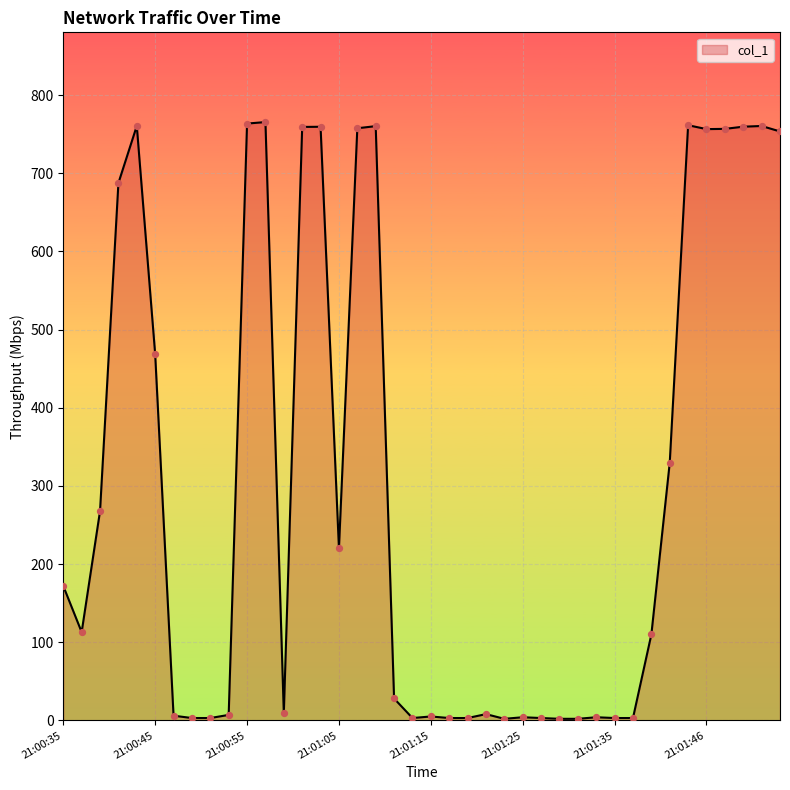

What is the difference between the maximum and minimum values?

763.4